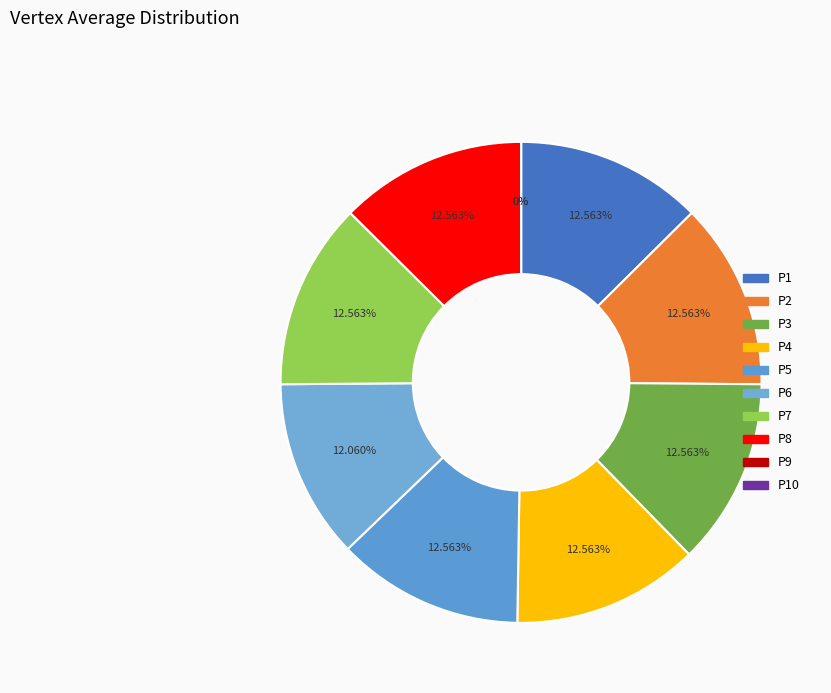

To the nearest percent, what is the combined percentage of P7 and P3?

25%